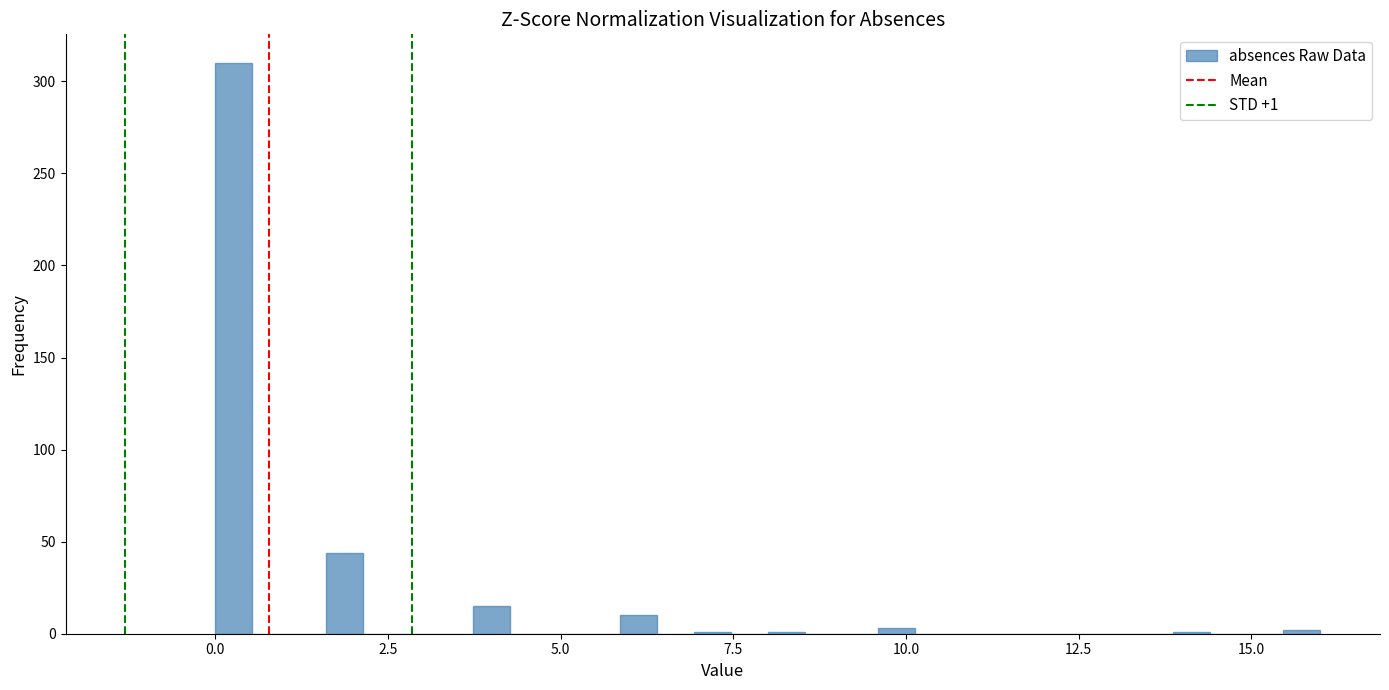

Read against the x-axis, roughly where is the centre of the tallest bar?

0.5